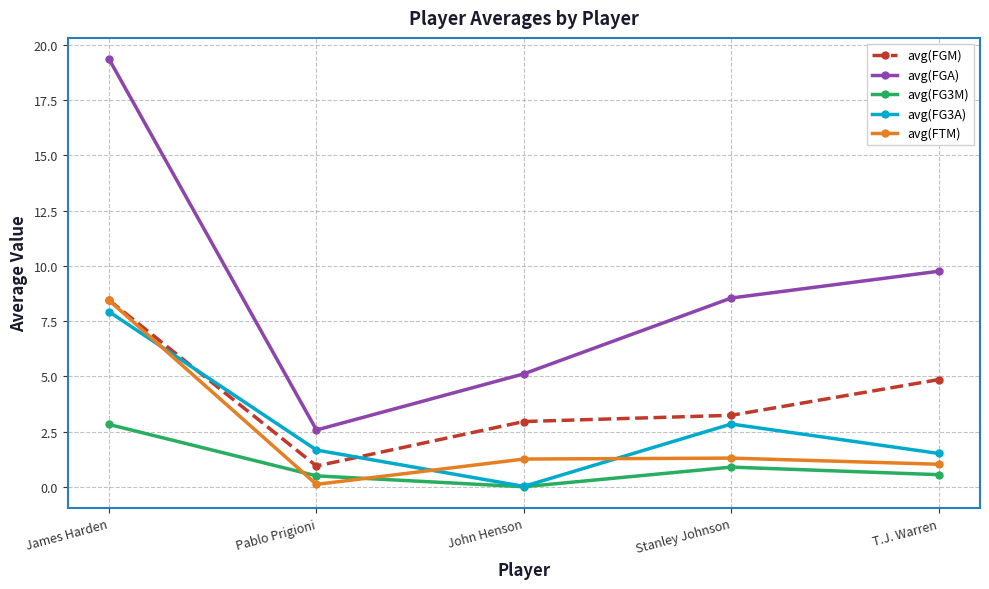

Where do avg(FG3A) and avg(FTM) first cross each other?

James Harden and Pablo Prigioni